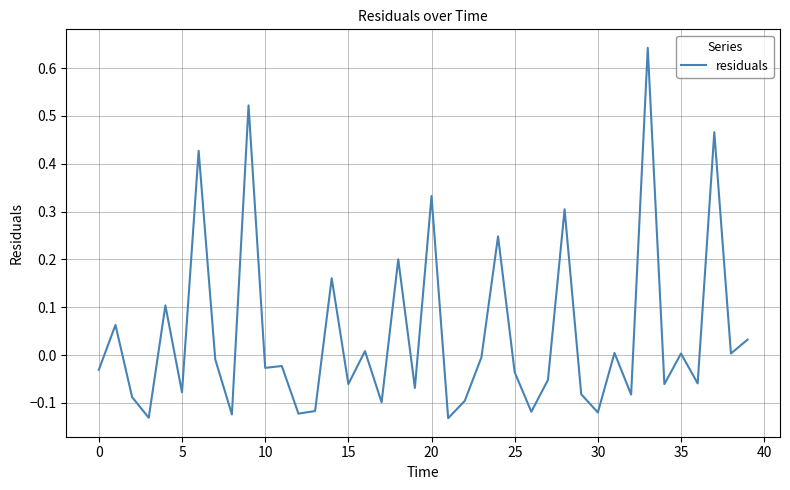

What is the difference between the maximum and minimum values?

0.8